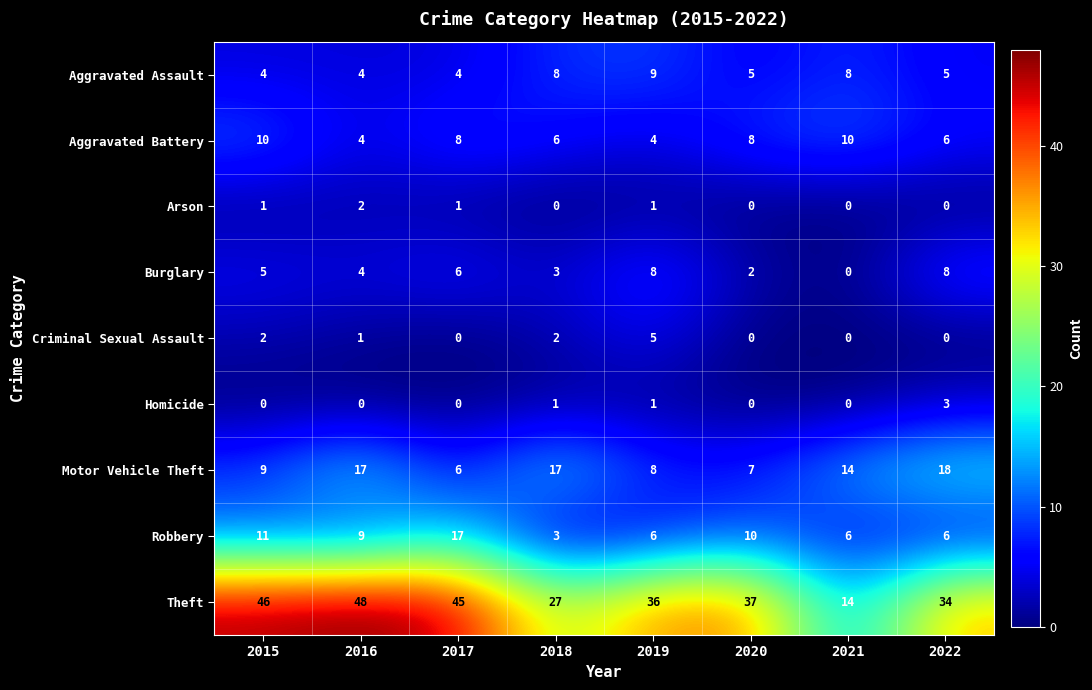

What is the sum of the Aggravated Assault values at 2015 and 2022?

9